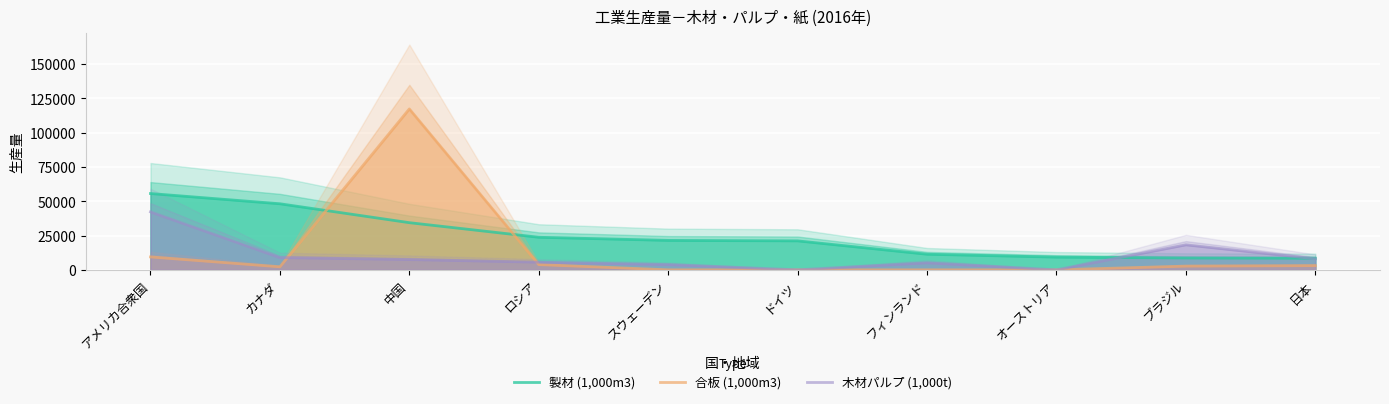

What is the label of the 5th point from the right?

ドイツ